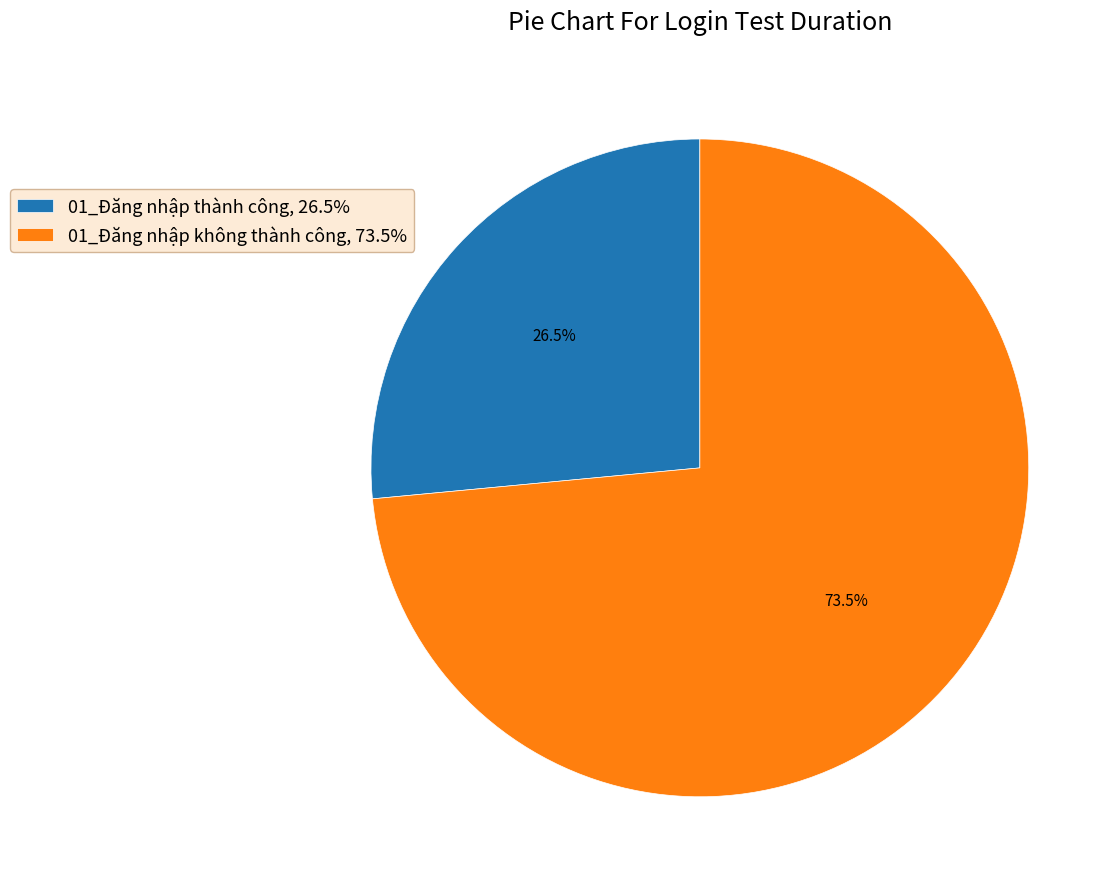

To the nearest percent, what is the combined percentage of 01_Đăng nhập không thành công and 01_Đăng nhập thành công?

100%